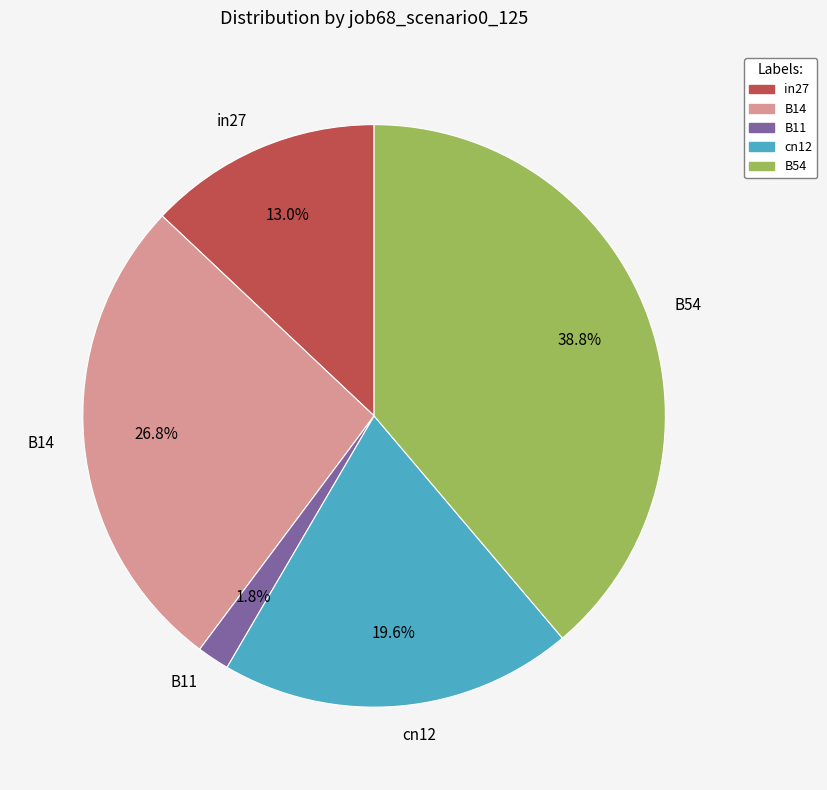

What percentage do cn12 and B54 together represent?

58.4%